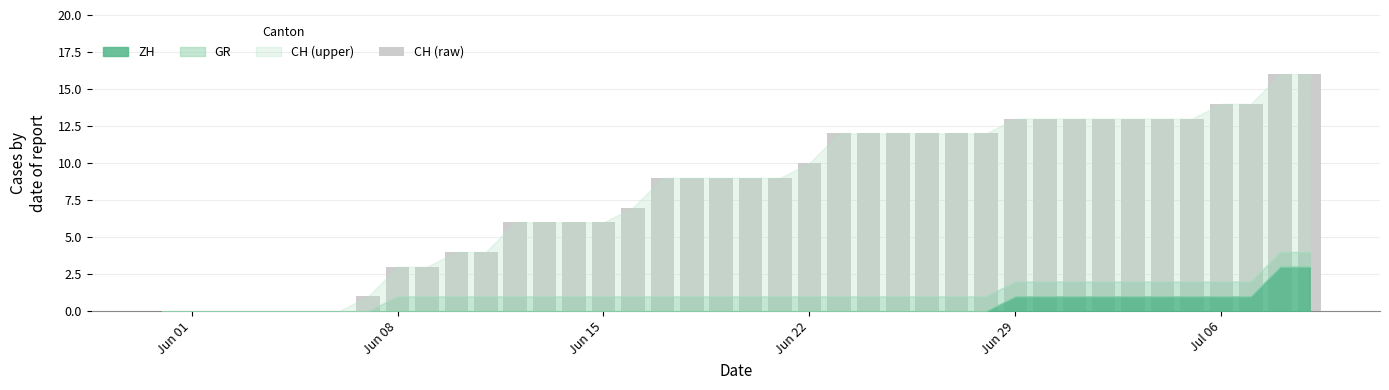

What is the sum of all values?

324